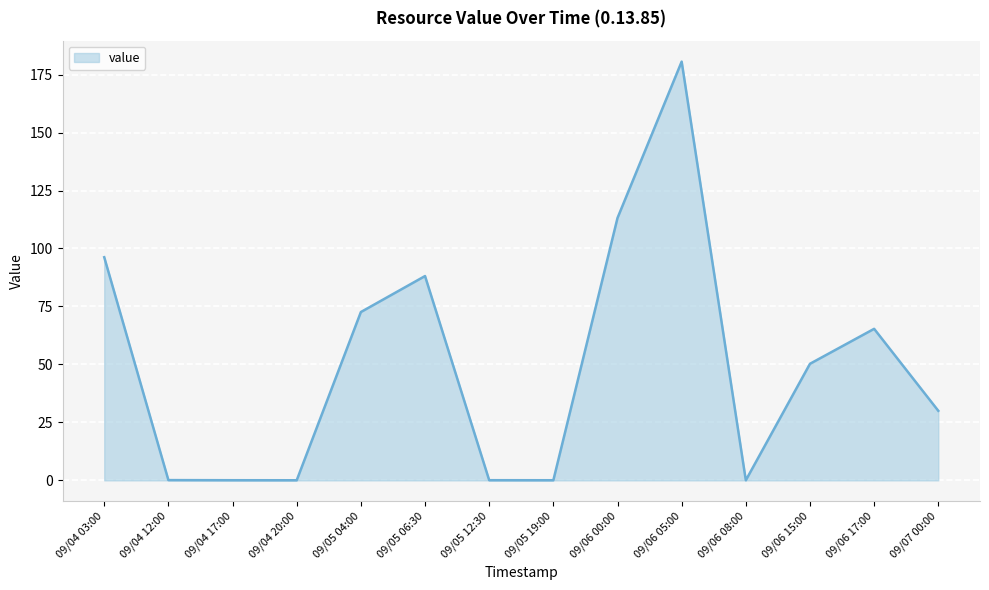

What is the difference between the maximum and minimum values?

180.5